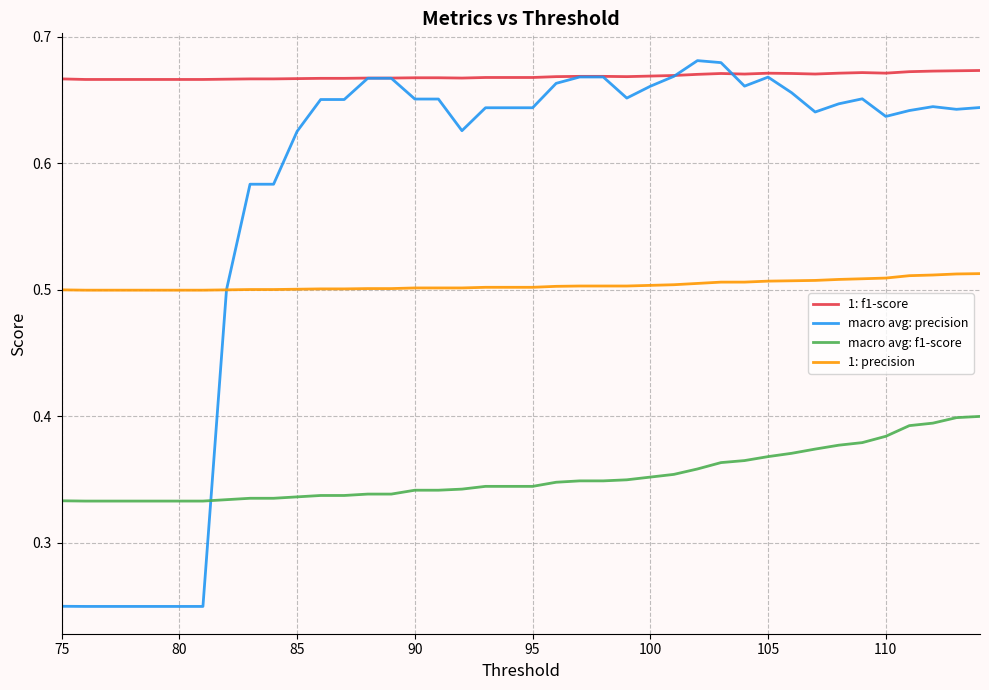

At how many categories does at least one series exceed 0?

40